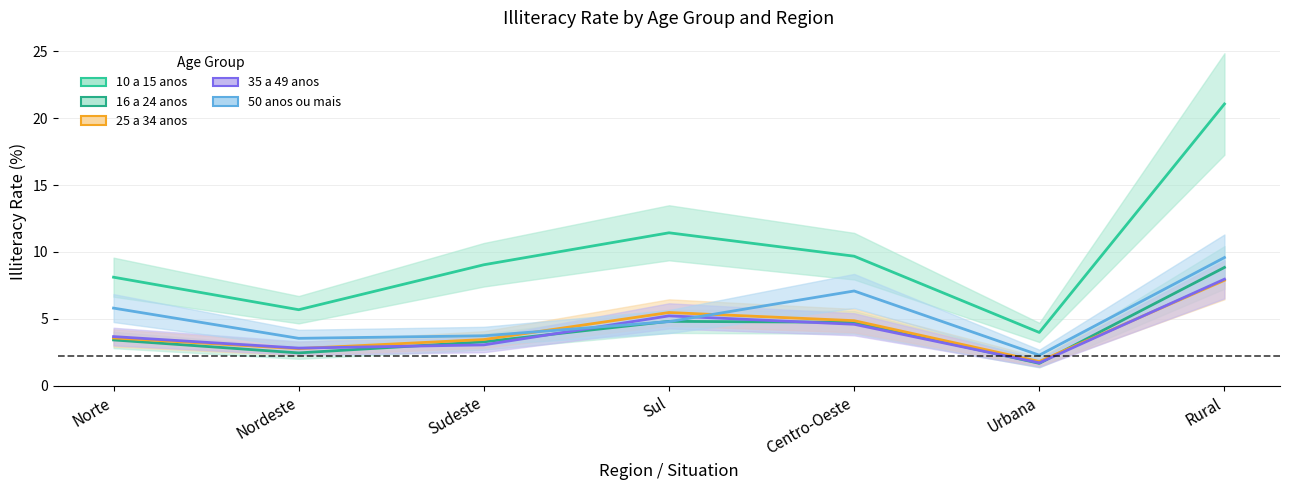

What is the spread (max minus min) of values at Centro-Oeste?

5.1